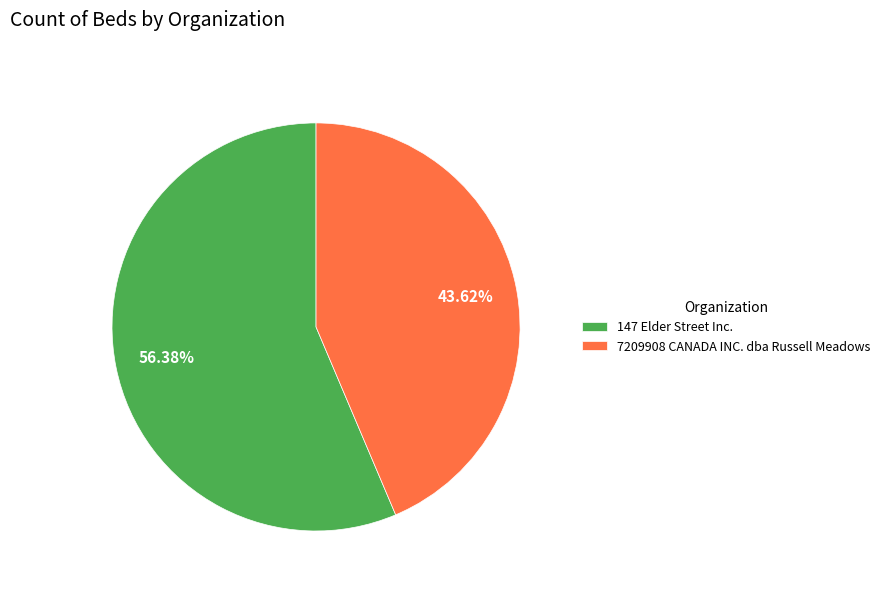

To the nearest percent, what portion does 7209908 CANADA INC. dba Russell Meadows represent?

44%